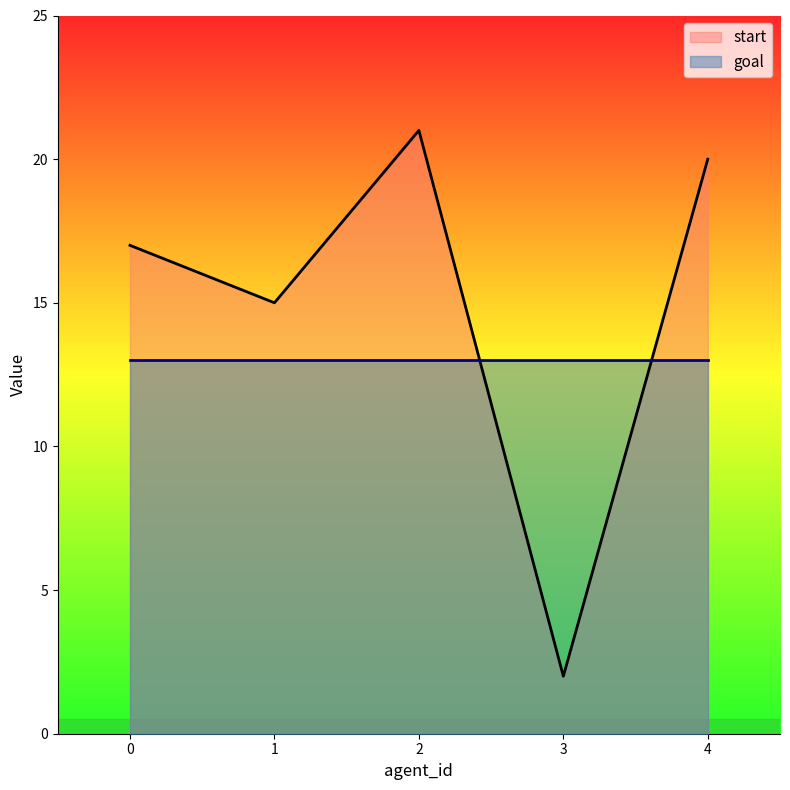

Rank the categories by value from highest to lowest.

2, 4, 0, 1, 3